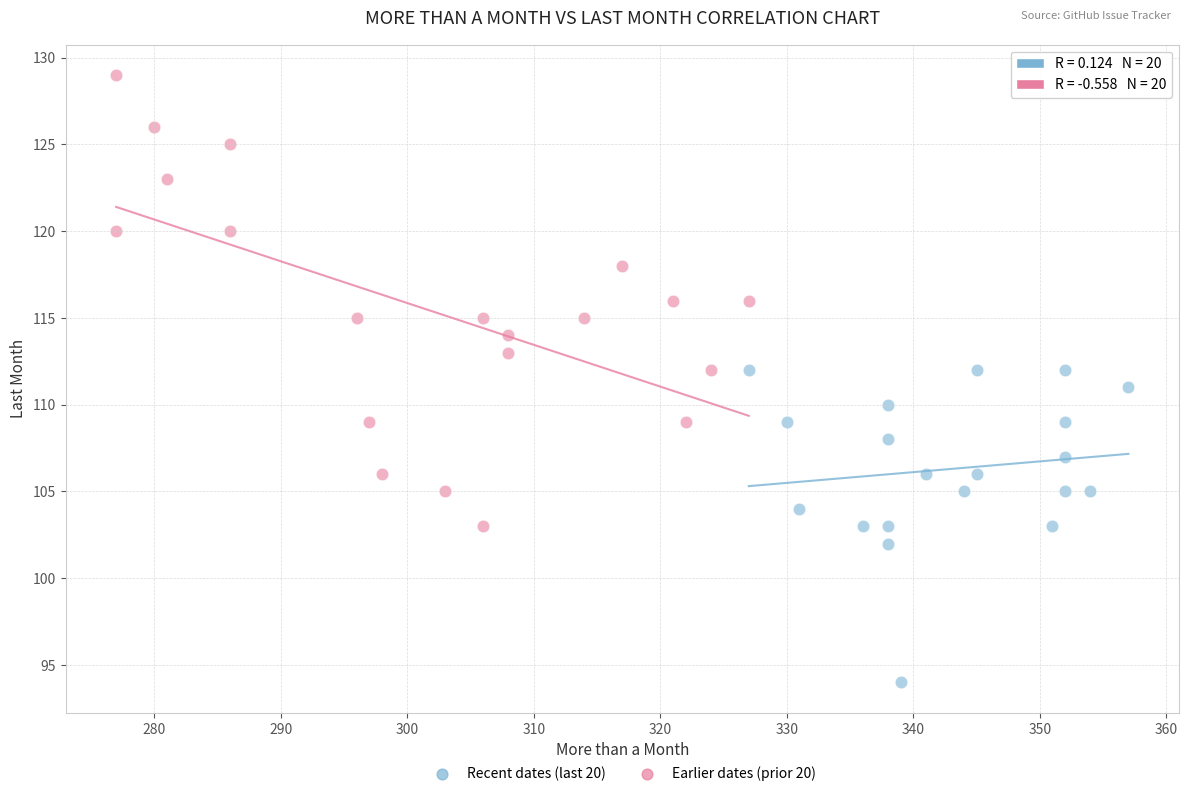

What are all the series names shown in the legend?

Recent dates (last 20), Earlier dates (prior 20)